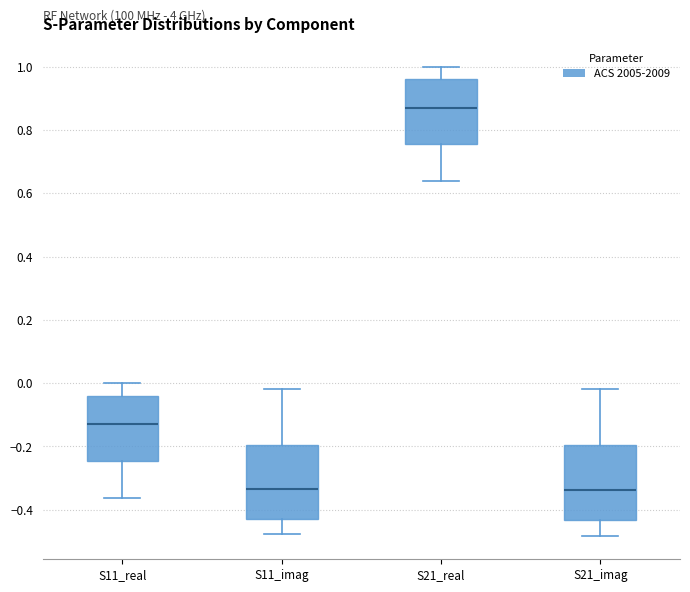

Reading left to right, read every box against the y-axis: the position of its median line, the range the box covers, and the ends of its whiskers. The values are not printed on the chart, so give them approximately, as read against the axis.

S11_real: median -0.14, box -0.24 to -0.04, whiskers -0.36 to 0.00
S11_imag: median -0.34, box -0.42 to -0.20, whiskers -0.48 to -0.02
S21_real: median 0.86, box 0.76 to 0.96, whiskers 0.64 to 1.00
S21_imag: median -0.34, box -0.44 to -0.20, whiskers -0.48 to -0.02